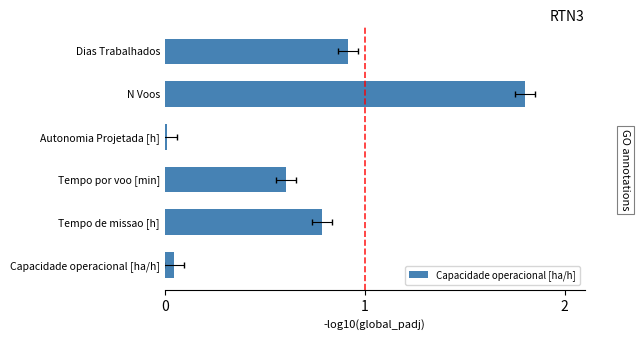

Between Dias Trabalhados and Tempo de missao [h], which is larger?

Dias Trabalhados